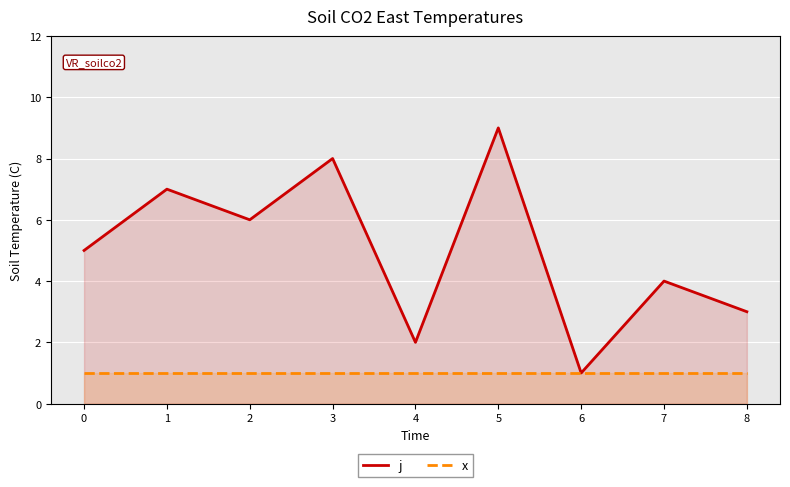

Is it true that j equals 8 at 0?

False